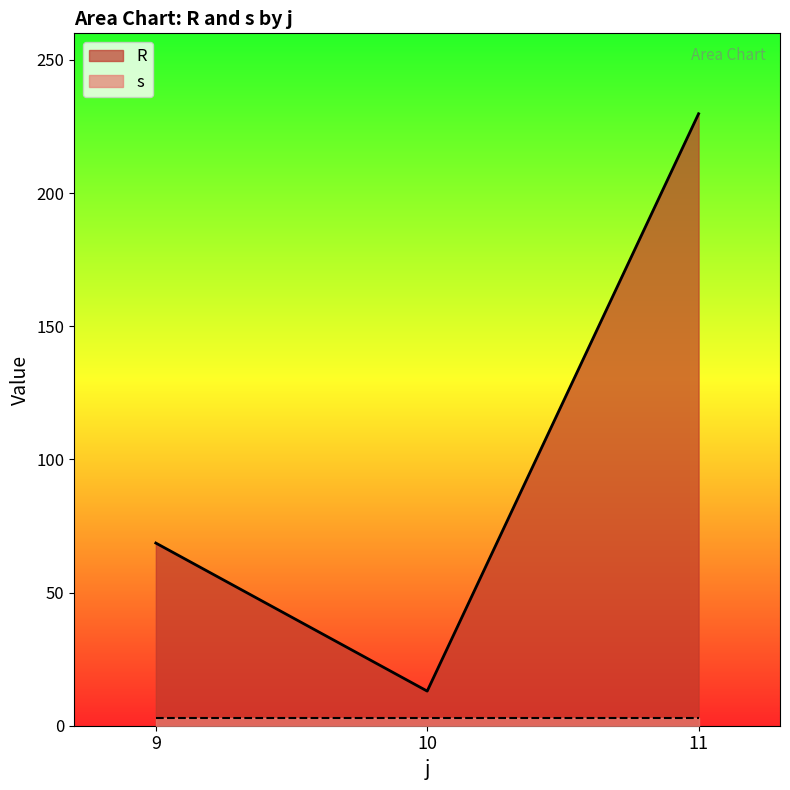

Is it true that s equals 3.0 at 11?

True